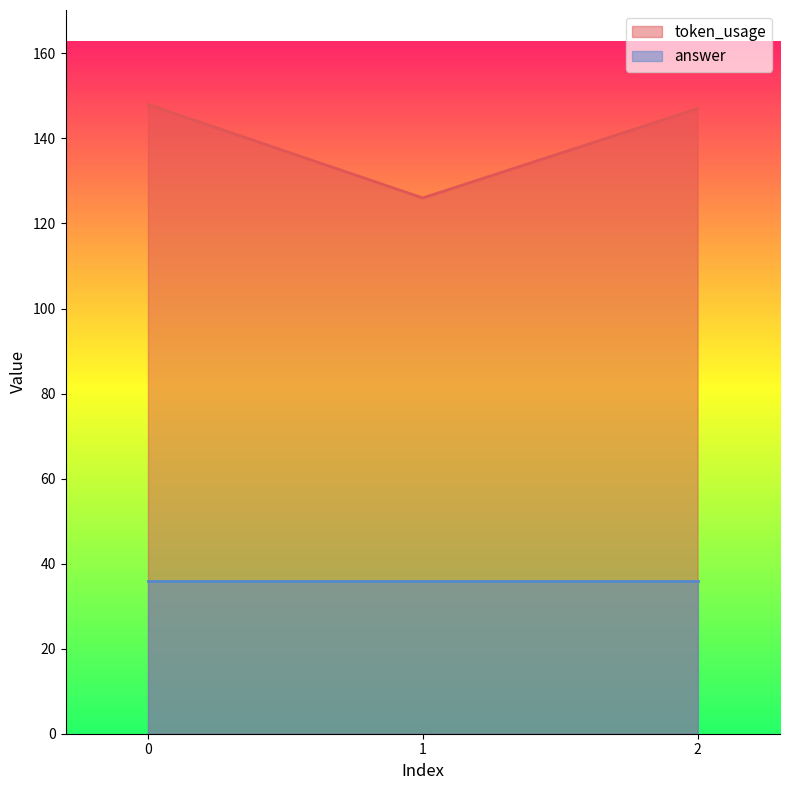

How many lines are shown in the chart?

2